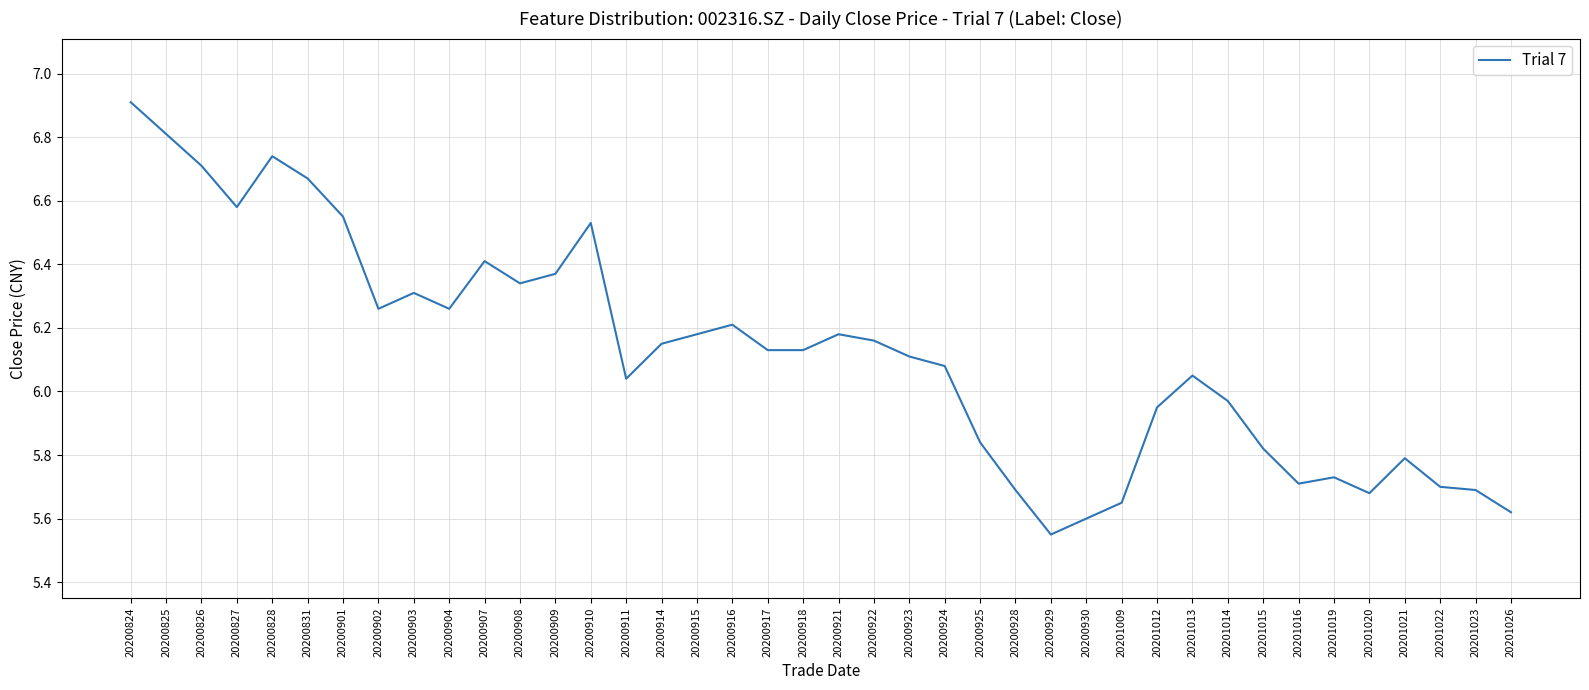

How many distinct data groups are displayed?

1